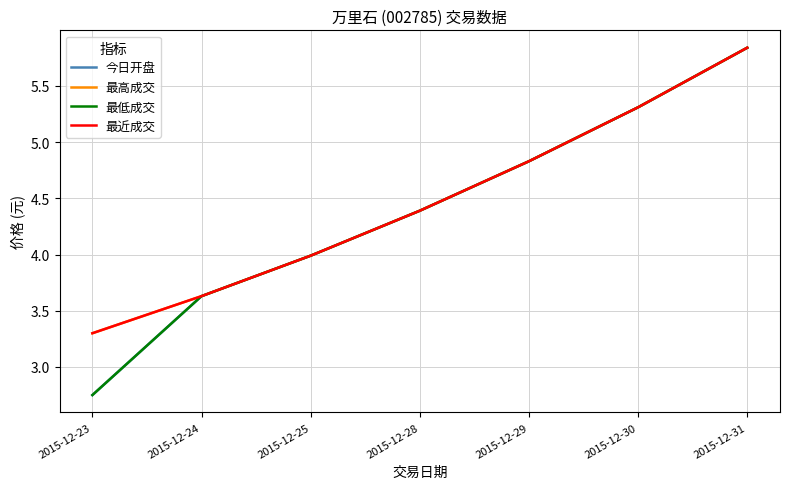

What is the value of the 最低成交 point at the 4th from the left?

4.4